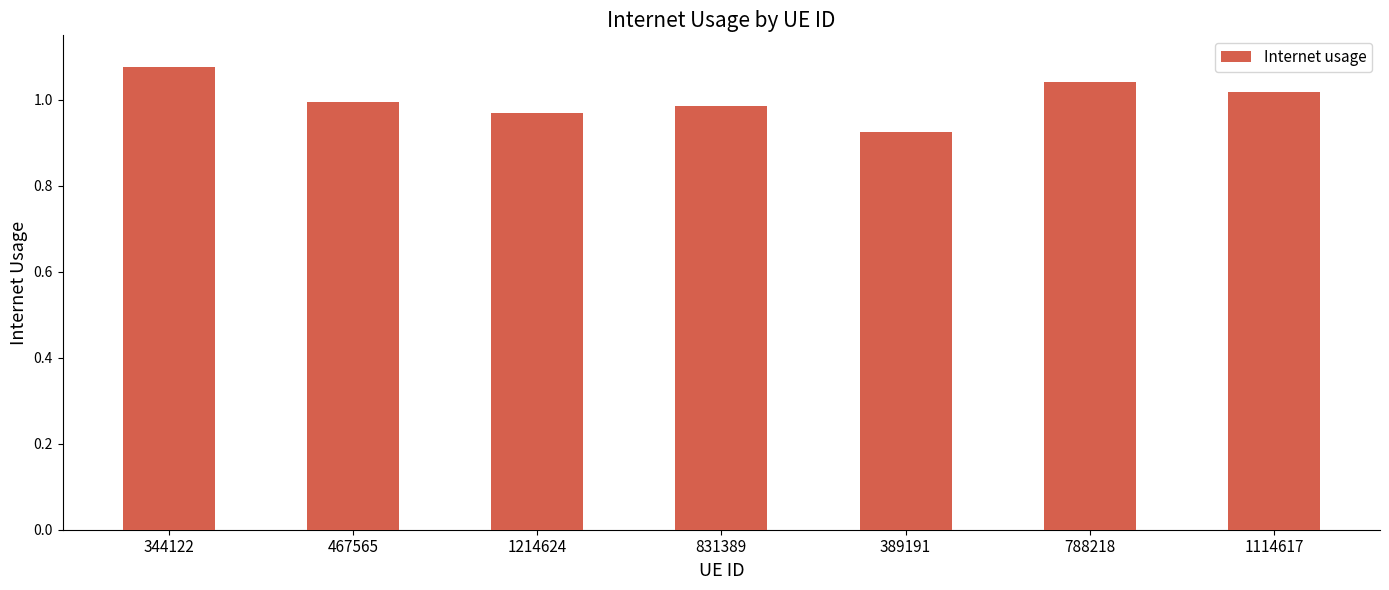

Does the chart contain any negative values?

No